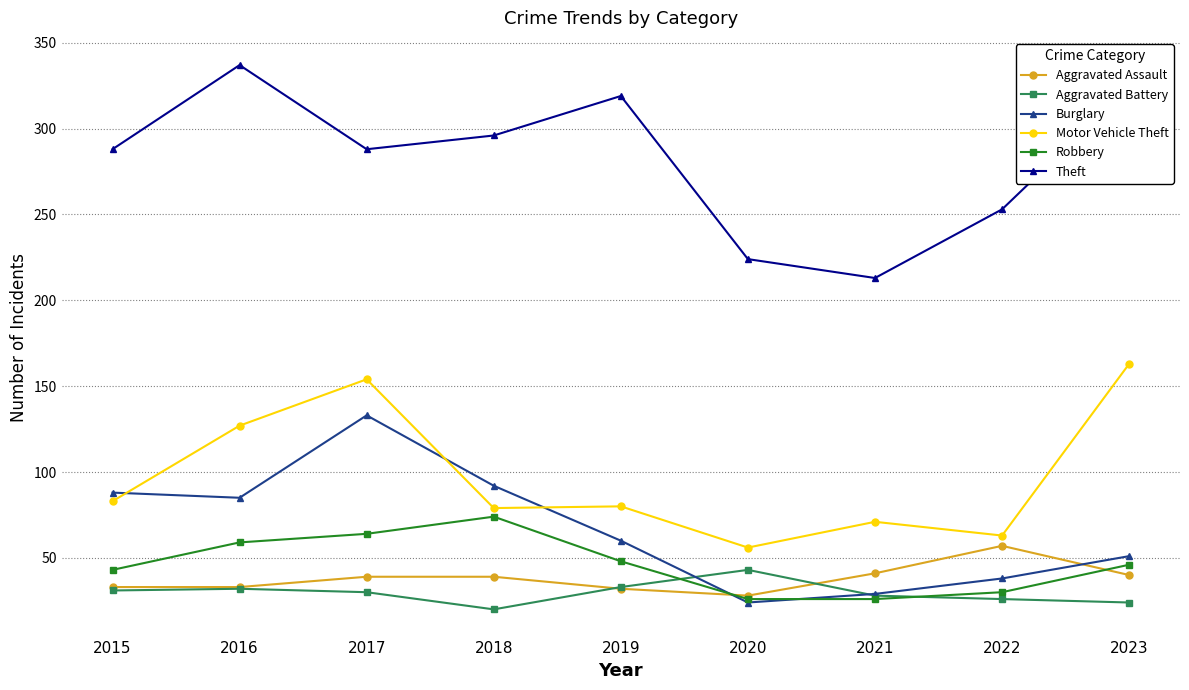

How many values in the Motor Vehicle Theft series are below 80?

4